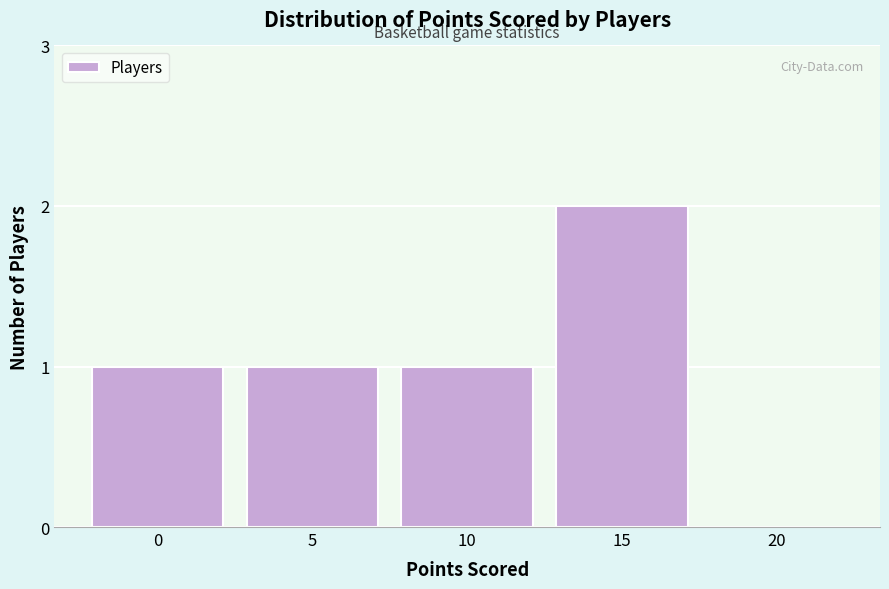

Reading left to right, extract all data points from this chart.

0=1	5=1	10=1	15=2	20=0